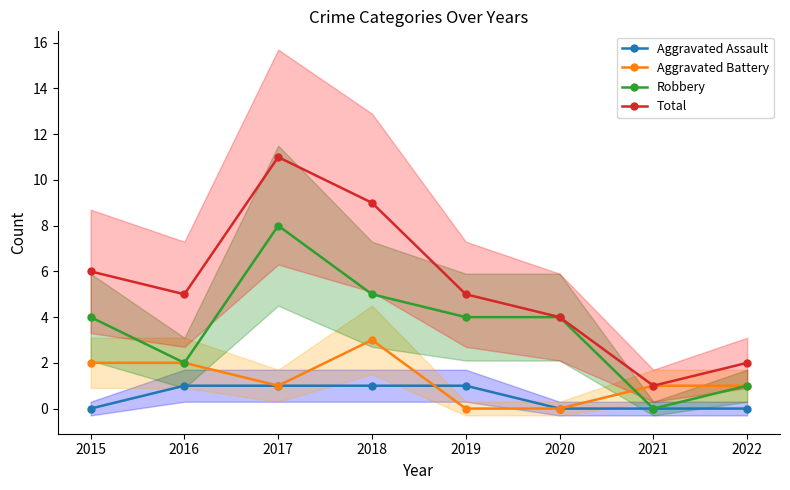

What is the sum of all Robbery values?

28